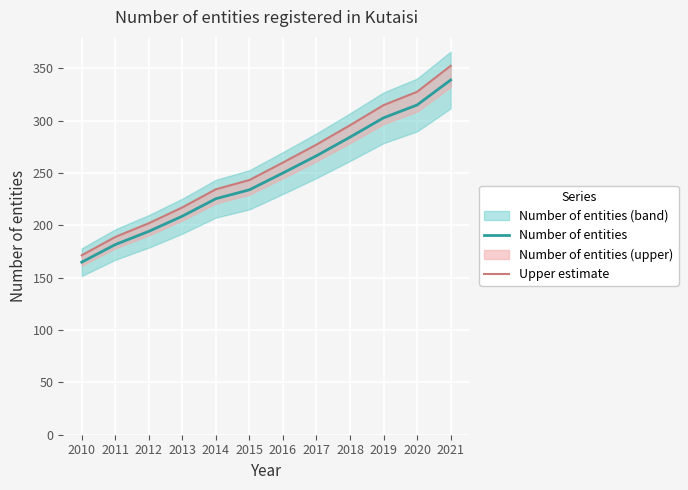

Reading left to right, list all the values displayed in this chart.

Number of entities: 2010=164.8	2011=181.6	2012=194.3	2013=208.8	2014=225.4	2015=233.9	2016=250.0	2017=266.5	2018=284.2	2019=302.7	2020=314.9	2021=338.8
Upper estimate: 2010=171.4	2011=188.9	2012=202.0	2013=217.1	2014=234.4	2015=243.3	2016=260.0	2017=277.1	2018=295.6	2019=314.8	2020=327.5	2021=352.4